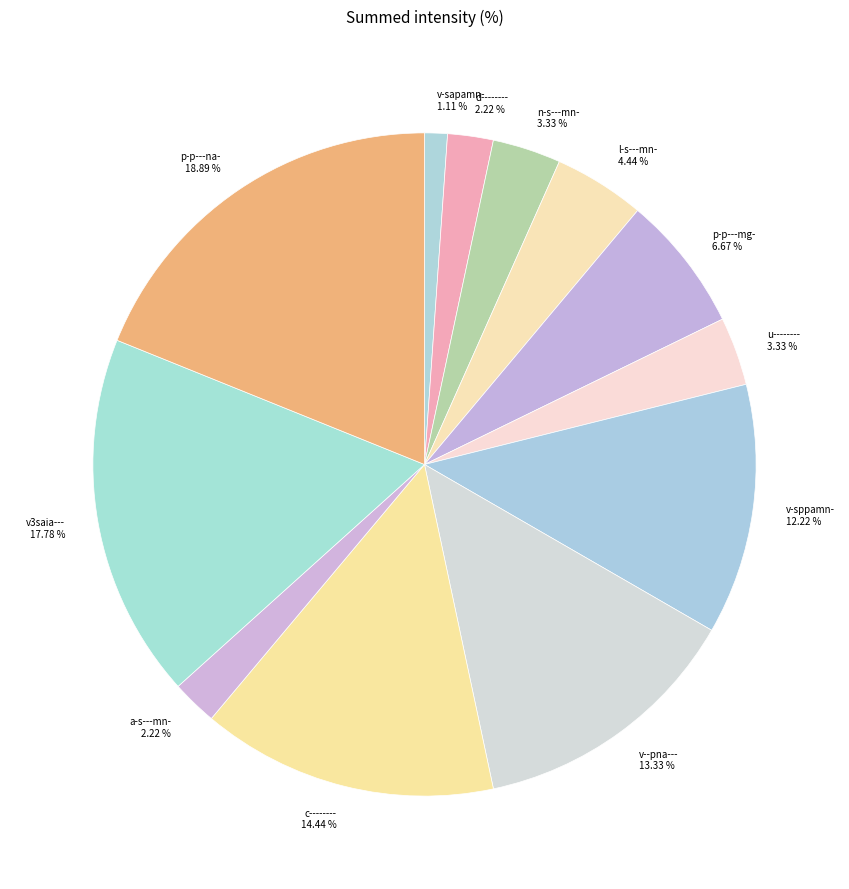

To the nearest percent, what portion does p-p---na- represent?

19%